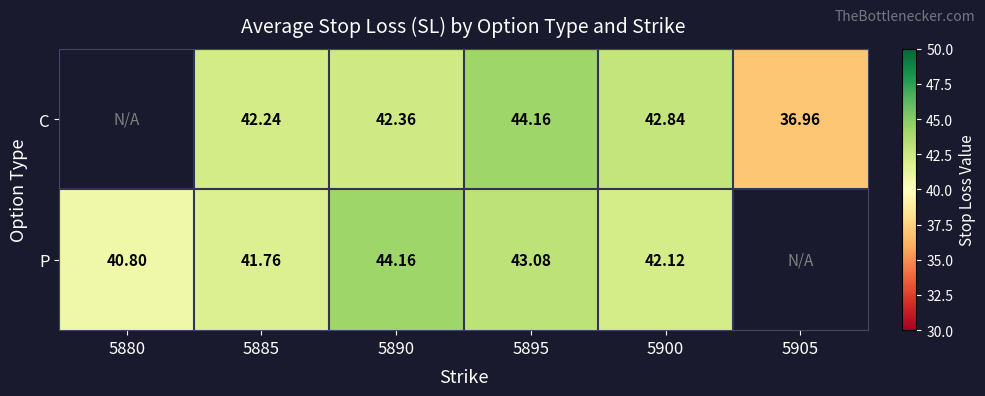

Rank the series at 5895 from lowest to highest value.

P, C